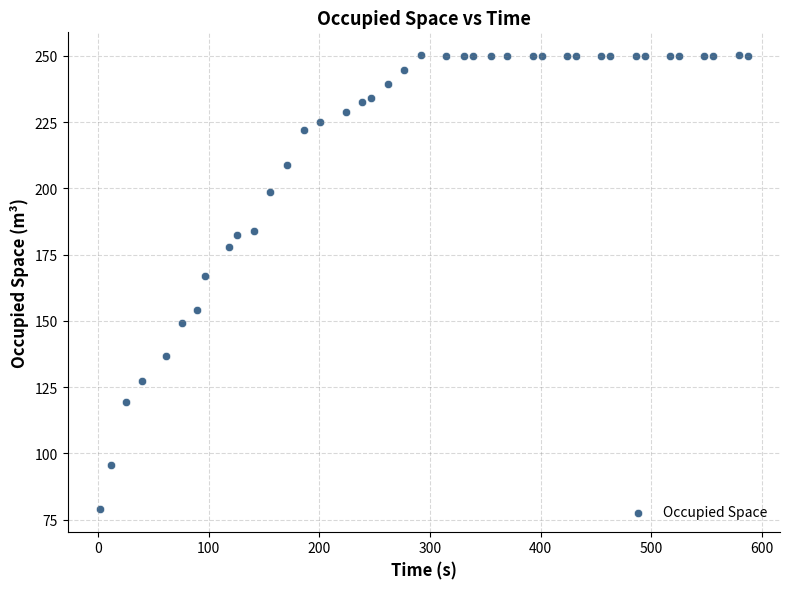

What is the range of X values (max minus min)?

585.0